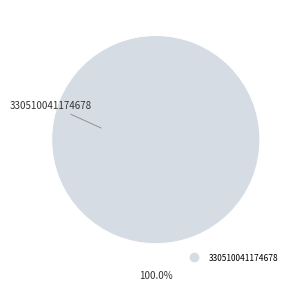

Is there any slice that represents more than half of the pie?

Yes